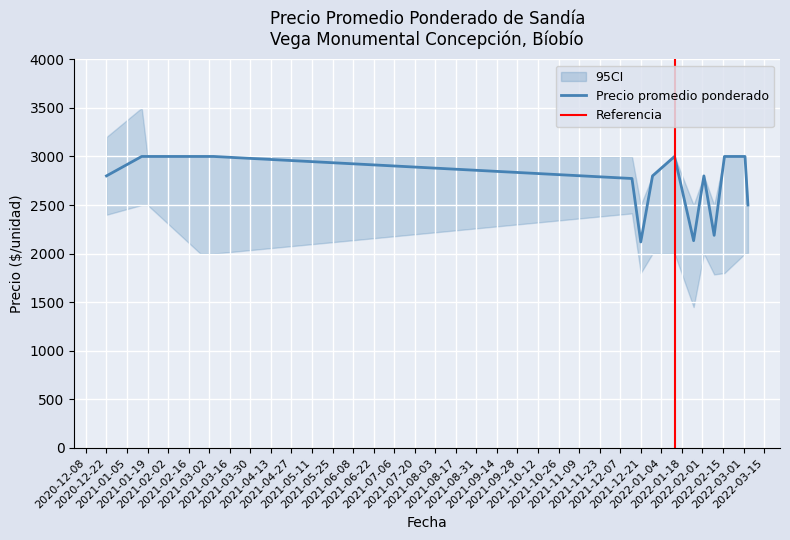

How many interior local valleys does the Precio promedio ponderado series have?

3